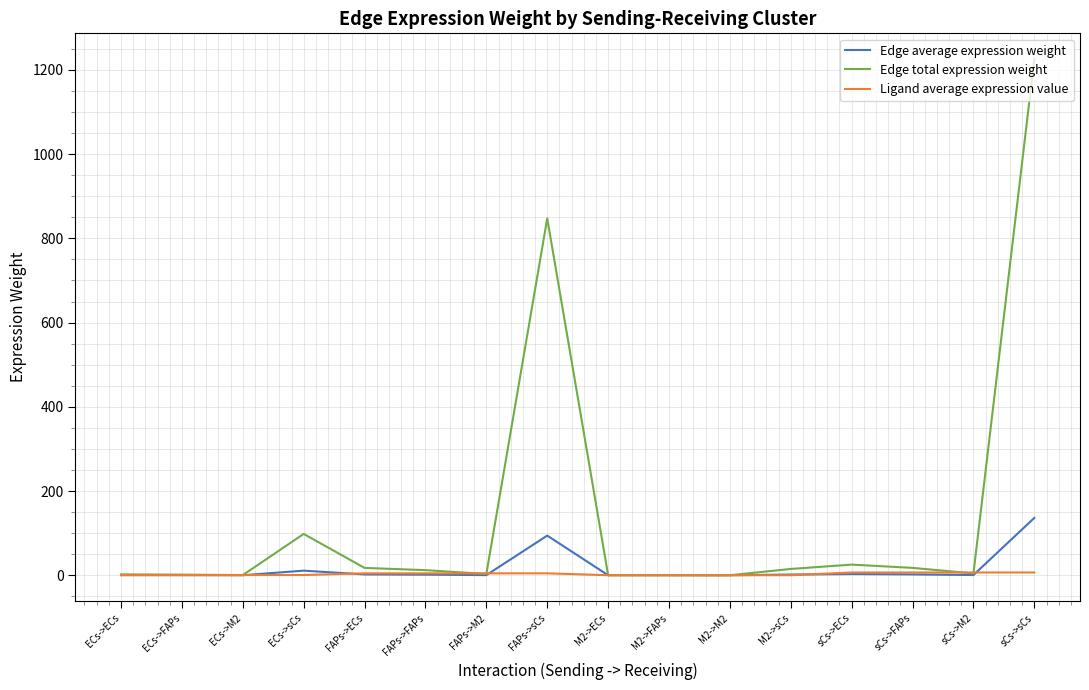

What is the highest value of the Edge average expression weight series?

136.2